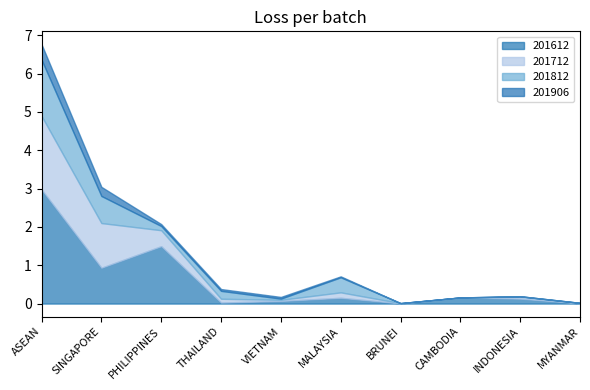

How many times do 201812 and 201612 cross each other?

4